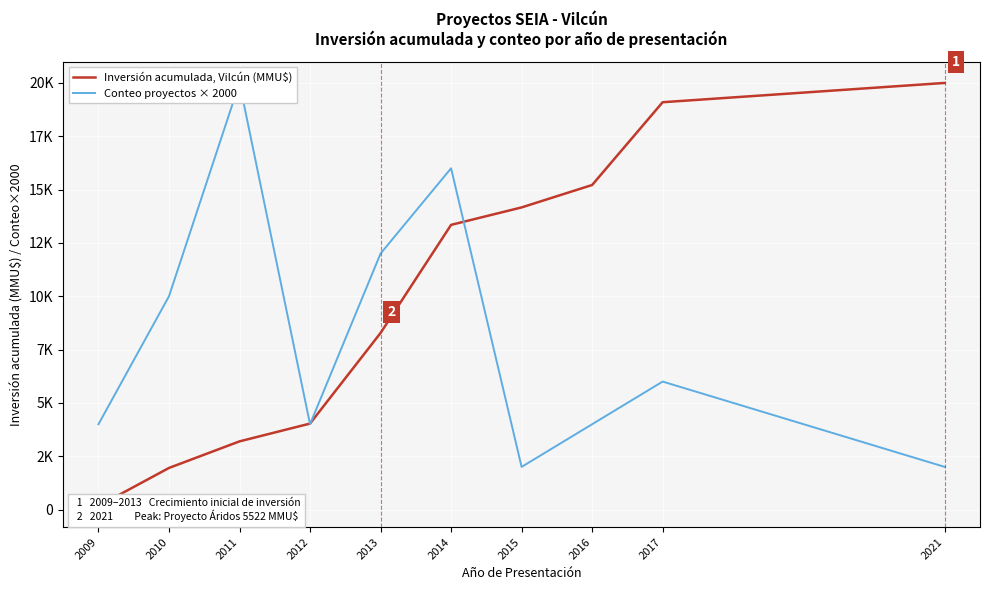

True or false: Conteo proyectos × 2000 has more than 1 interior local peaks.

True